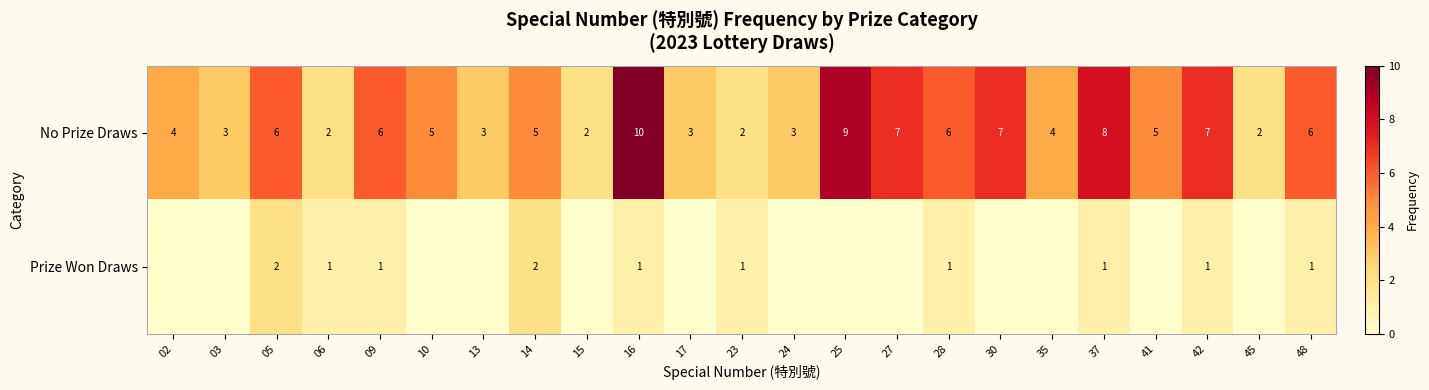

The value of No Prize Draws at 16 is 10. True or false?

True